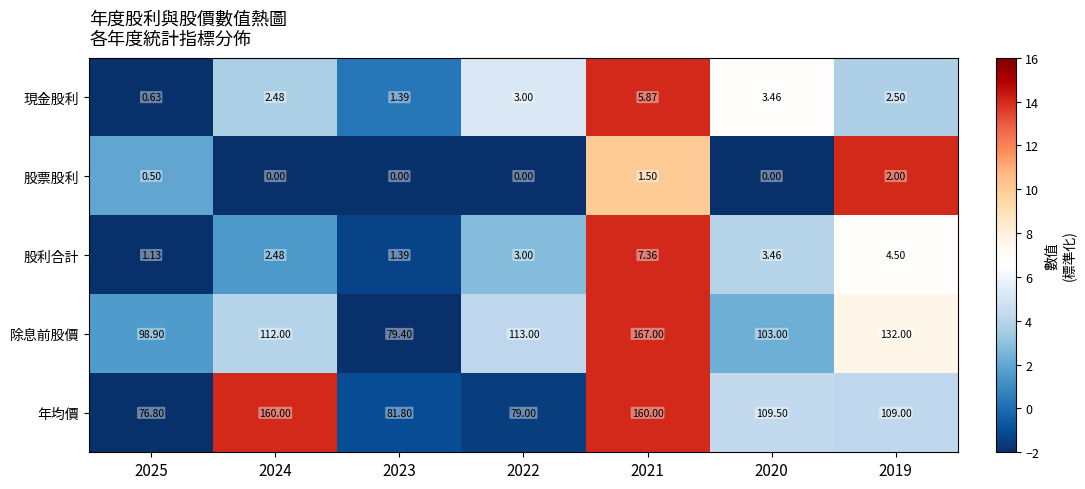

Which series changed the most between 2022 and 2021?

年均價